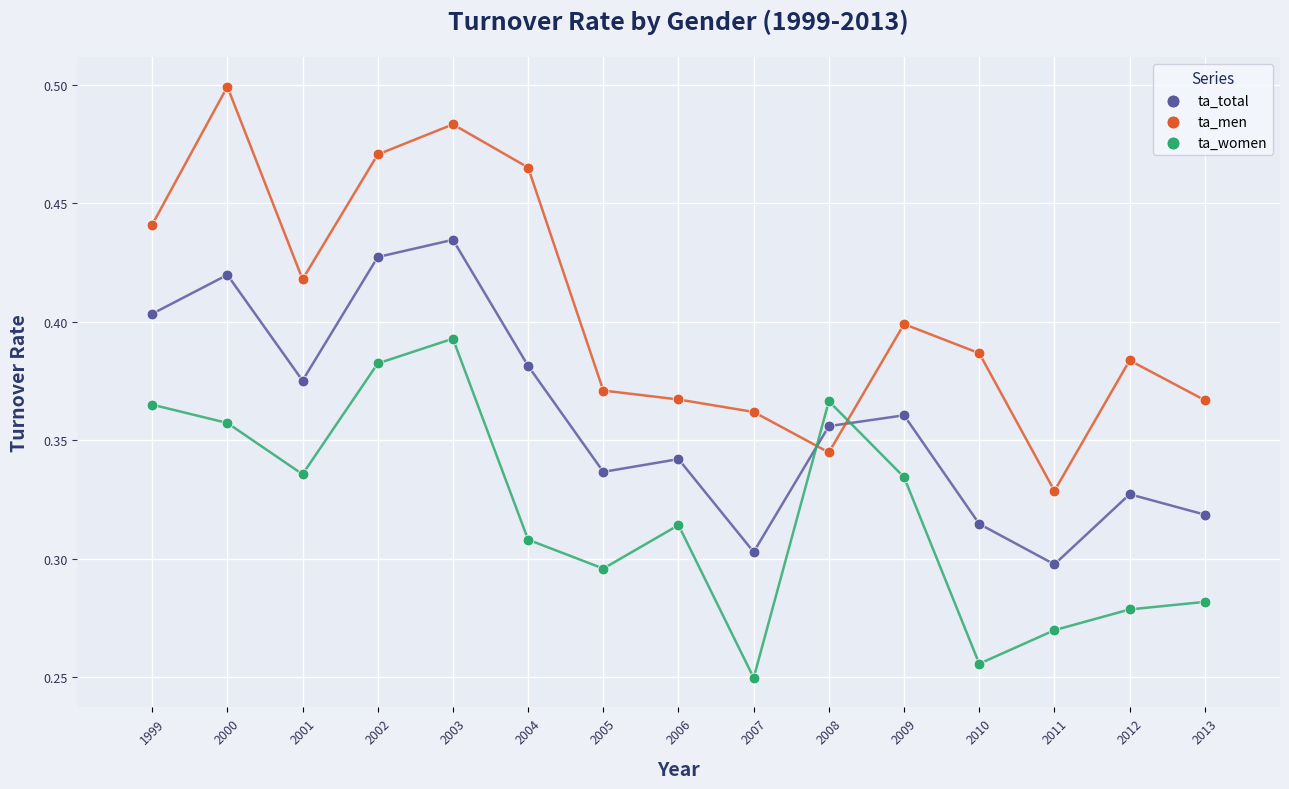

What are all the series names shown in the legend?

ta_total, ta_men, ta_women